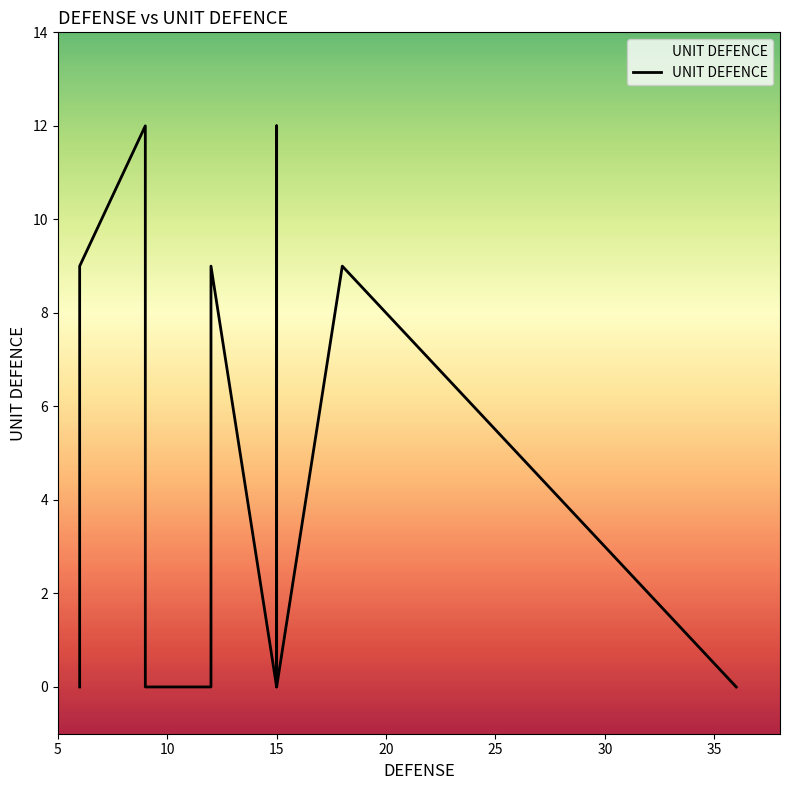

What is the difference between the maximum and minimum values?

12